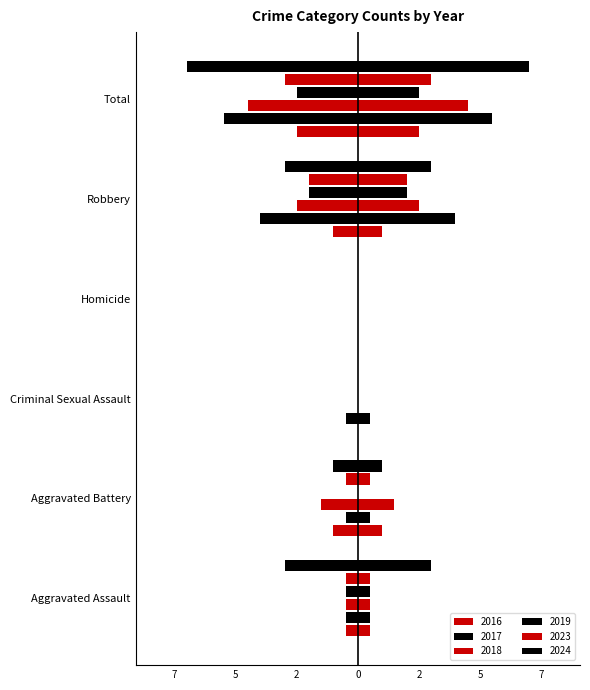

What is the approximate value of 2024 at Aggravated Battery?

1.0